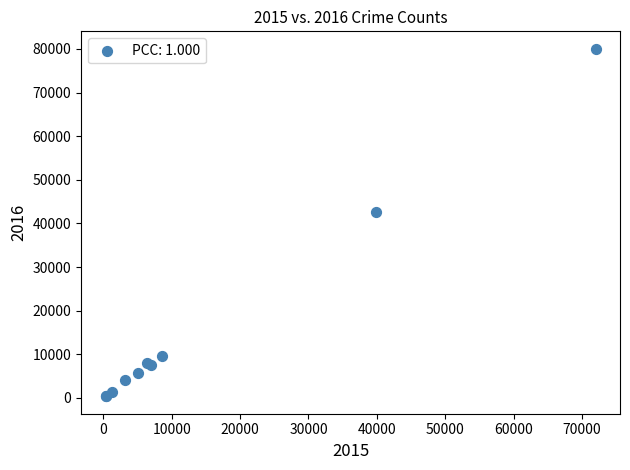

What Y value in the scatter plot is closest to 40216?

42669